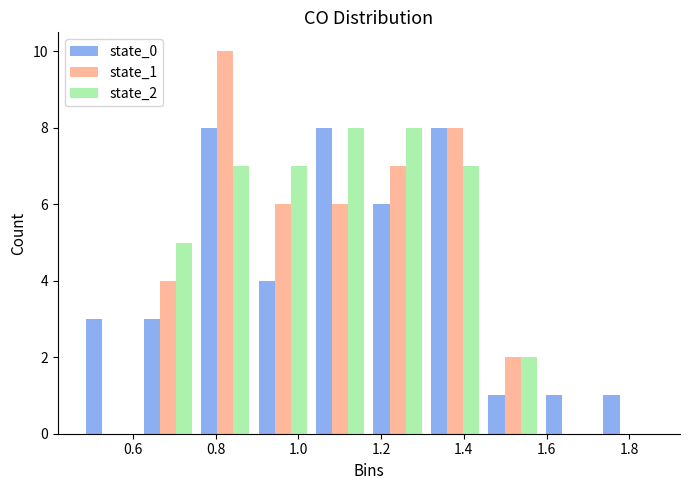

Reading left to right, transcribe this chart: for each range on the x-axis, give the height of each series' bar. Neither the bar edges nor the heights are printed on the chart, so give them approximately, as read against the axes.

0.48 to 0.62: state_0=3	state_1=0	state_2=0
0.62 to 0.76: state_0=3	state_1=4	state_2=5
0.76 to 0.90: state_0=8	state_1=10	state_2=7
0.90 to 1.04: state_0=4	state_1=6	state_2=7
1.04 to 1.18: state_0=8	state_1=6	state_2=8
1.18 to 1.30: state_0=6	state_1=7	state_2=8
1.30 to 1.44: state_0=8	state_1=8	state_2=7
1.44 to 1.58: state_0=1	state_1=2	state_2=2
1.58 to 1.72: state_0=1	state_1=0	state_2=0
1.72 to 1.86: state_0=1	state_1=0	state_2=0